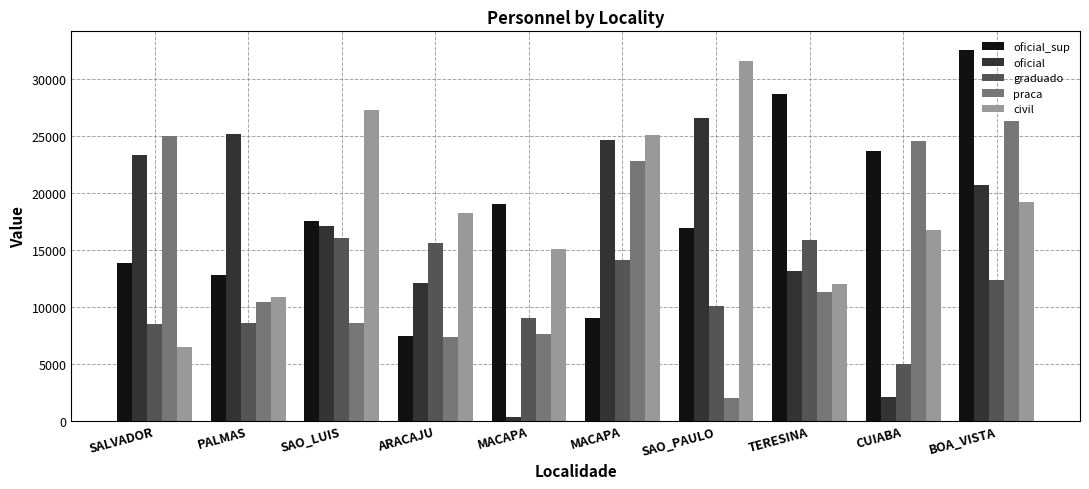

How many groups of bars are there?

10